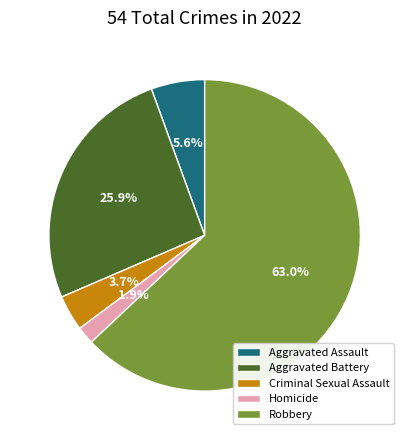

Which has a higher value, Homicide or Robbery?

Robbery